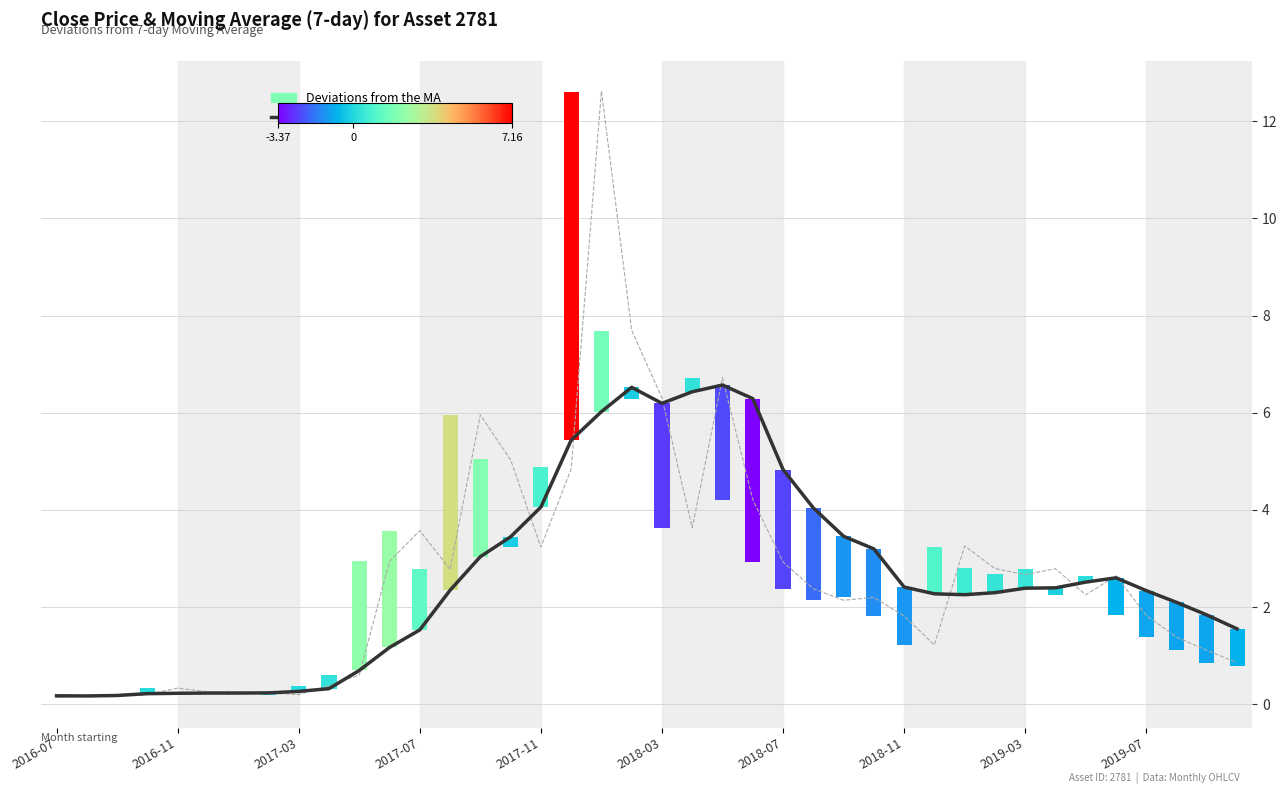

Where is Moving Average (7-day) nearest to the value 3?

14